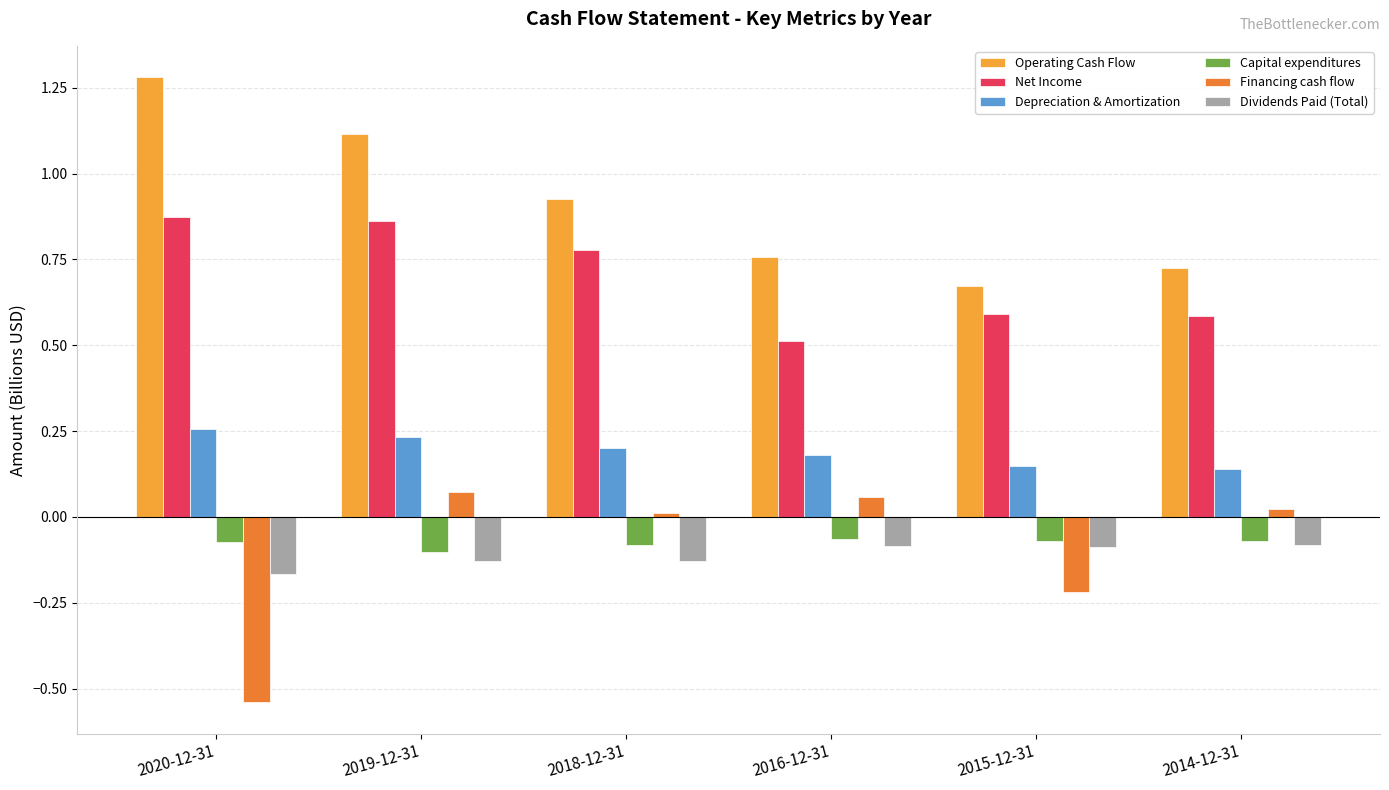

At how many categories does at least one series exceed 0?

6